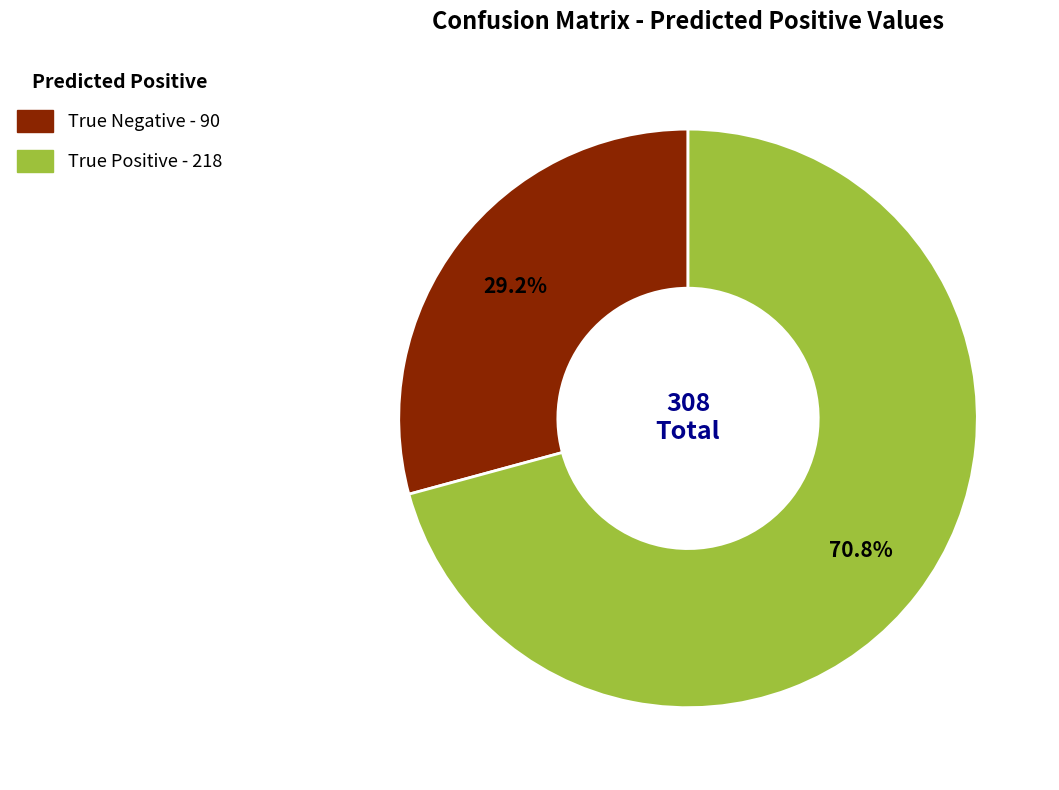

Rank the categories by value from highest to lowest.

True Positive, True Negative